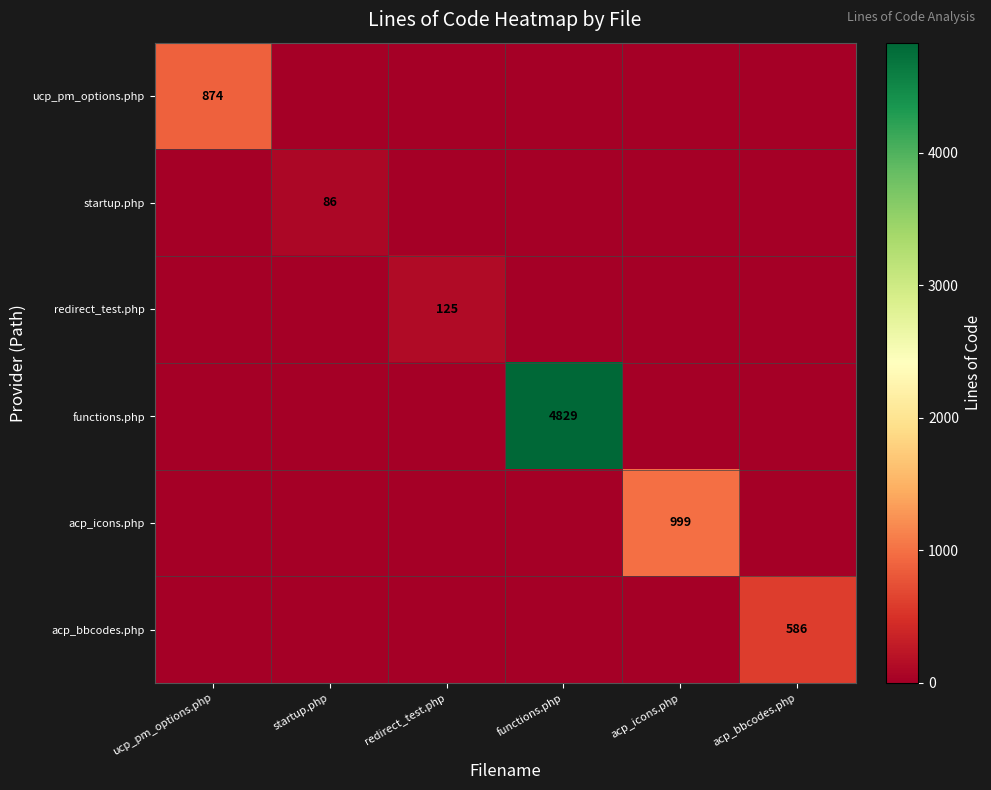

True or false: redirect_test.php has a value of 176 at redirect_test.php.

False